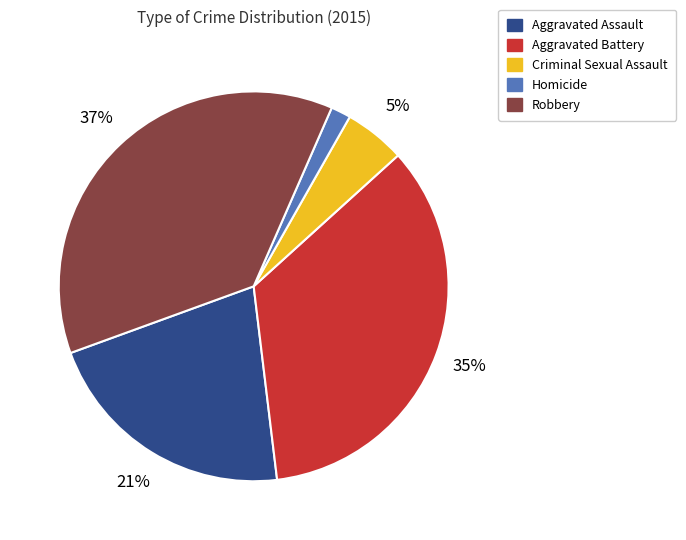

Between Aggravated Battery and Robbery, which is larger?

Robbery